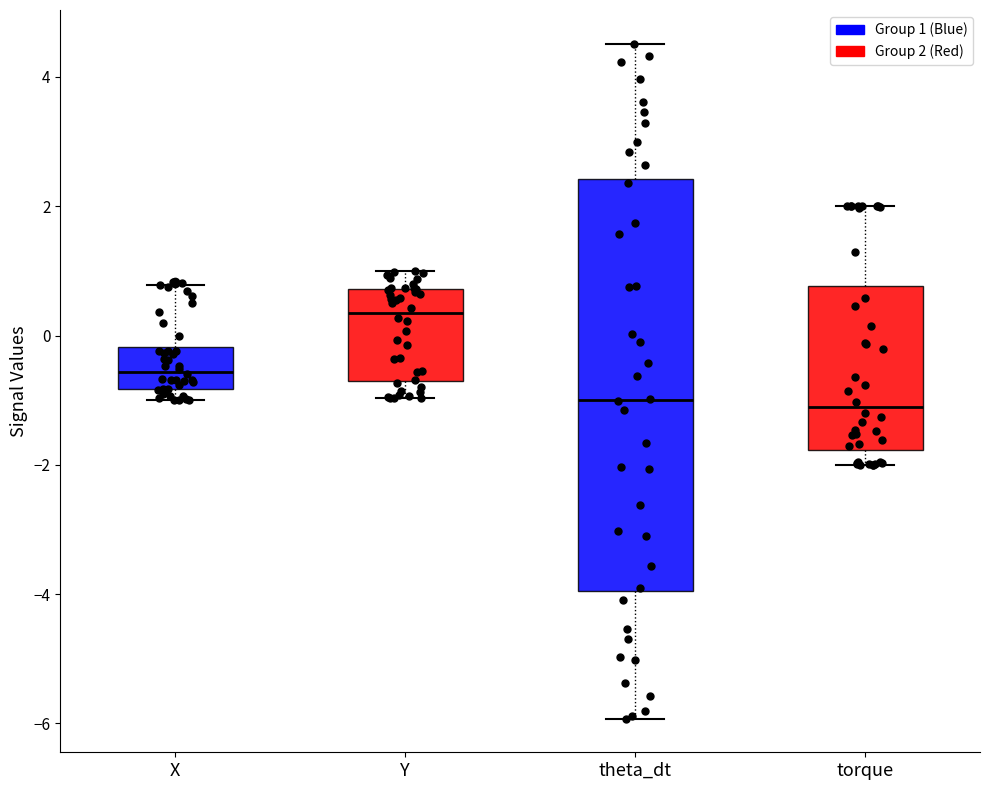

Which box's median line is the highest?

Y